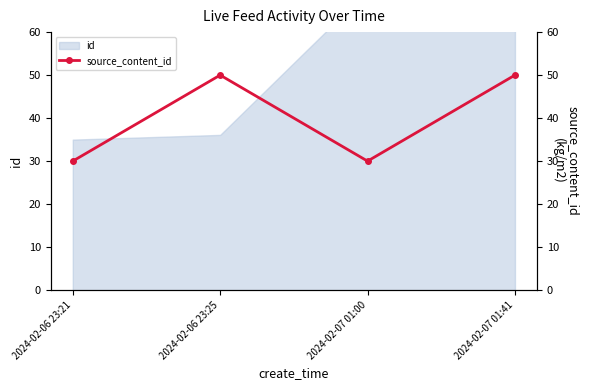

True or false: the data shows 85 at 2024-02-06 23:25.

False